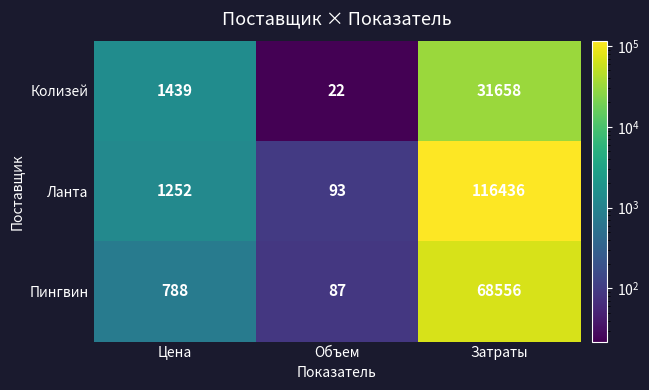

What is the spread (max minus min) of values at Объем?

71